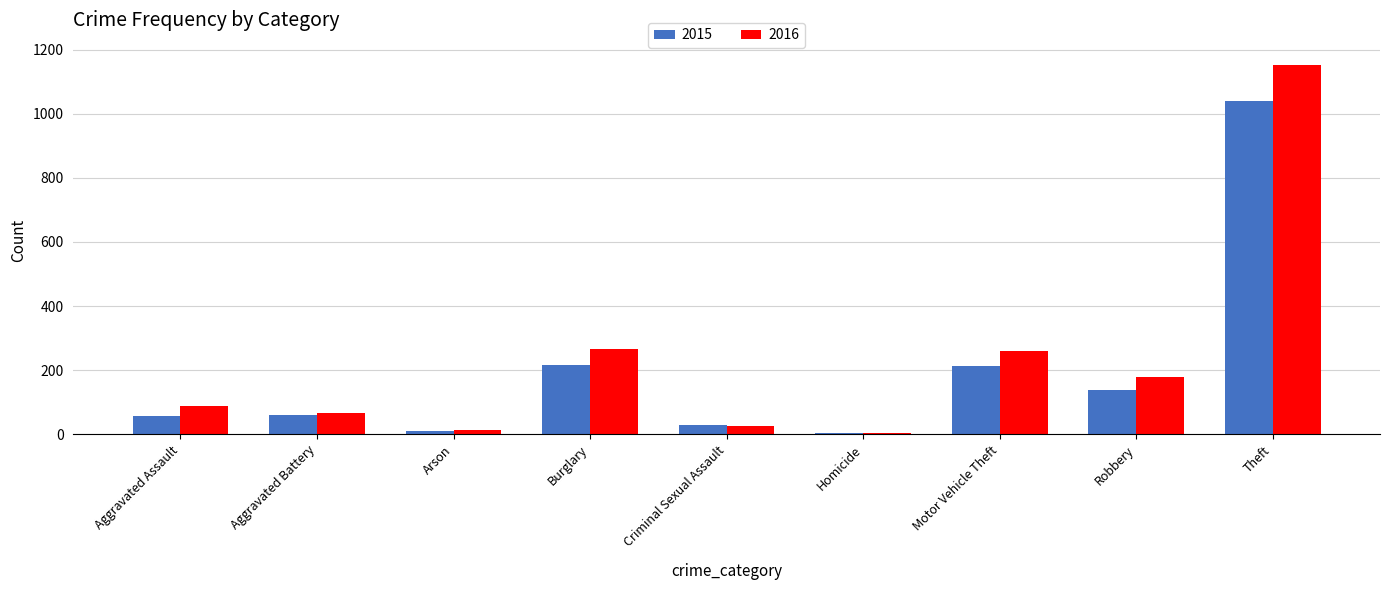

The value of 2015 at Burglary is 216. True or false?

True